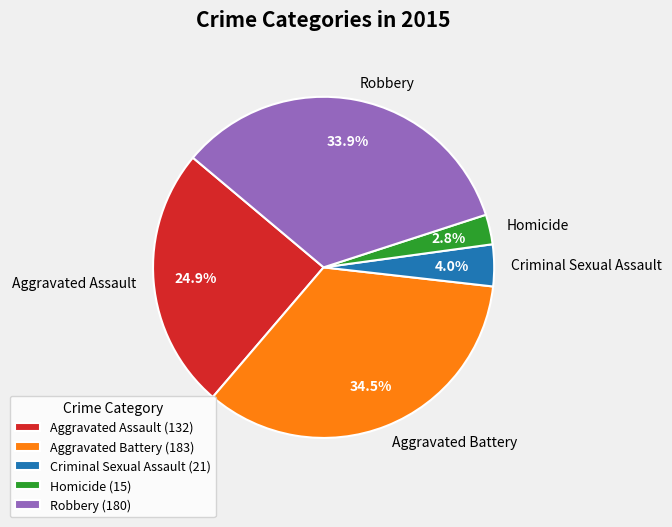

Combined, do Criminal Sexual Assault and Robbery account for over 50%?

No